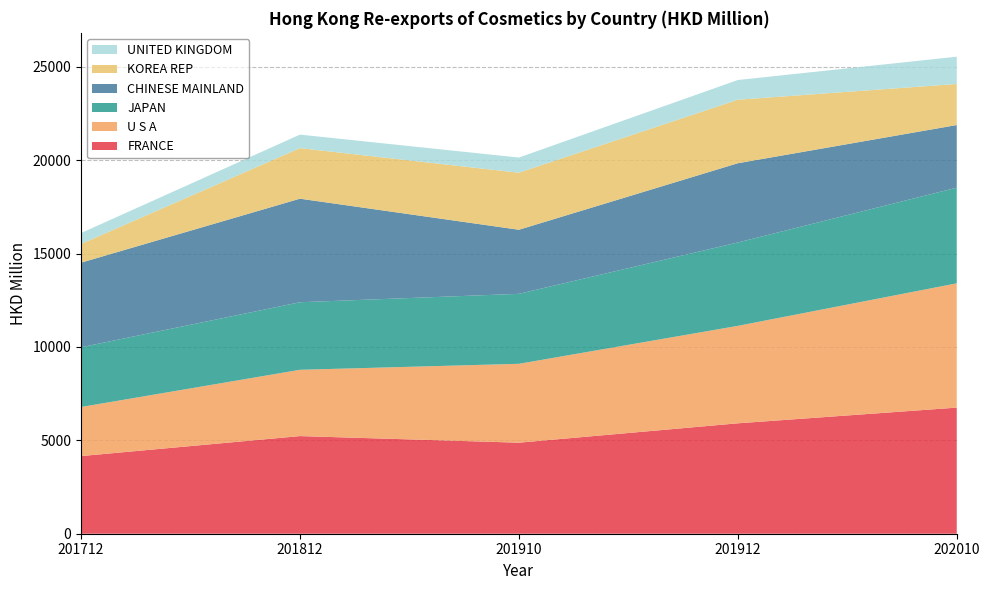

Reading left to right, extract all data points from this chart.

FRANCE: 201712=4156.0	201812=5226.2	201910=4873.0	201912=5910.2	202010=6750.0
U S A: 201712=2626.9	201812=3548.7	201910=4222.0	201912=5216.8	202010=6654.0
JAPAN: 201712=3198.0	201812=3615.9	201910=3746.5	201912=4463.8	202010=5120.3
CHINESE MAINLAND: 201712=4528.4	201812=5543.2	201910=3430.1	201912=4241.0	202010=3352.4
KOREA REP: 201712=1001.1	201812=2705.6	201910=3053.0	201912=3400.2	202010=2197.9
UNITED KINGDOM: 201712=582.6	201812=724.5	201910=811.6	201912=1053.5	202010=1460.0